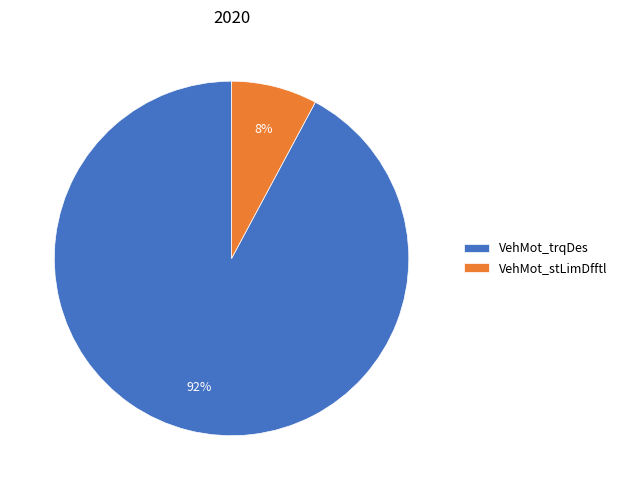

To the nearest percent, what percentage of the pie is VehMot_stLimDfftl?

8%